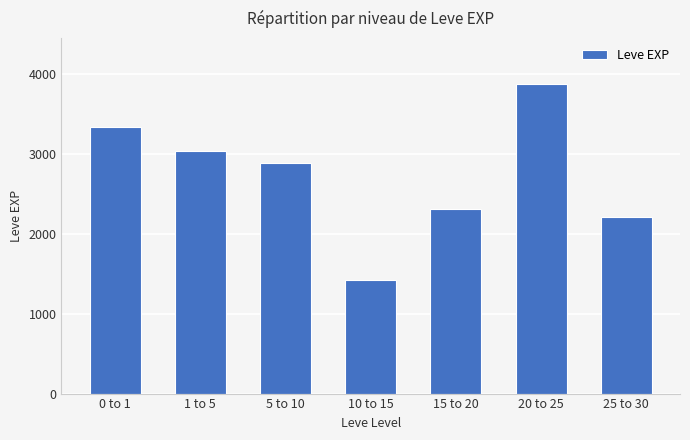

What is the sum of all values?

19060